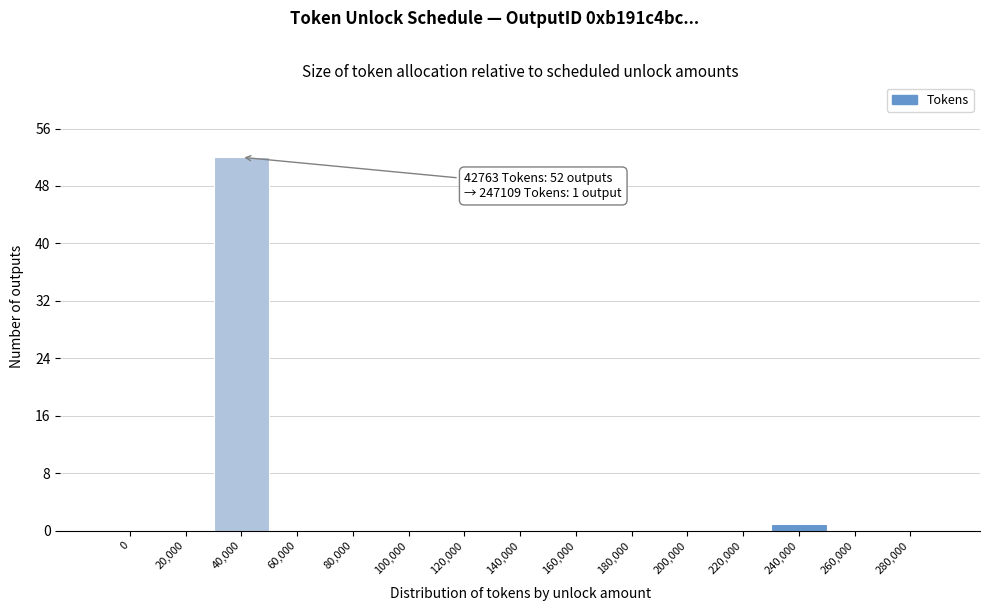

Reading right to left, what are all the values shown in this chart?

280,000=0	260,000=0	240,000=1	220,000=0	200,000=0	180,000=0	160,000=0	140,000=0	120,000=0	100,000=0	80,000=0	60,000=0	40,000=52	20,000=0	0=0